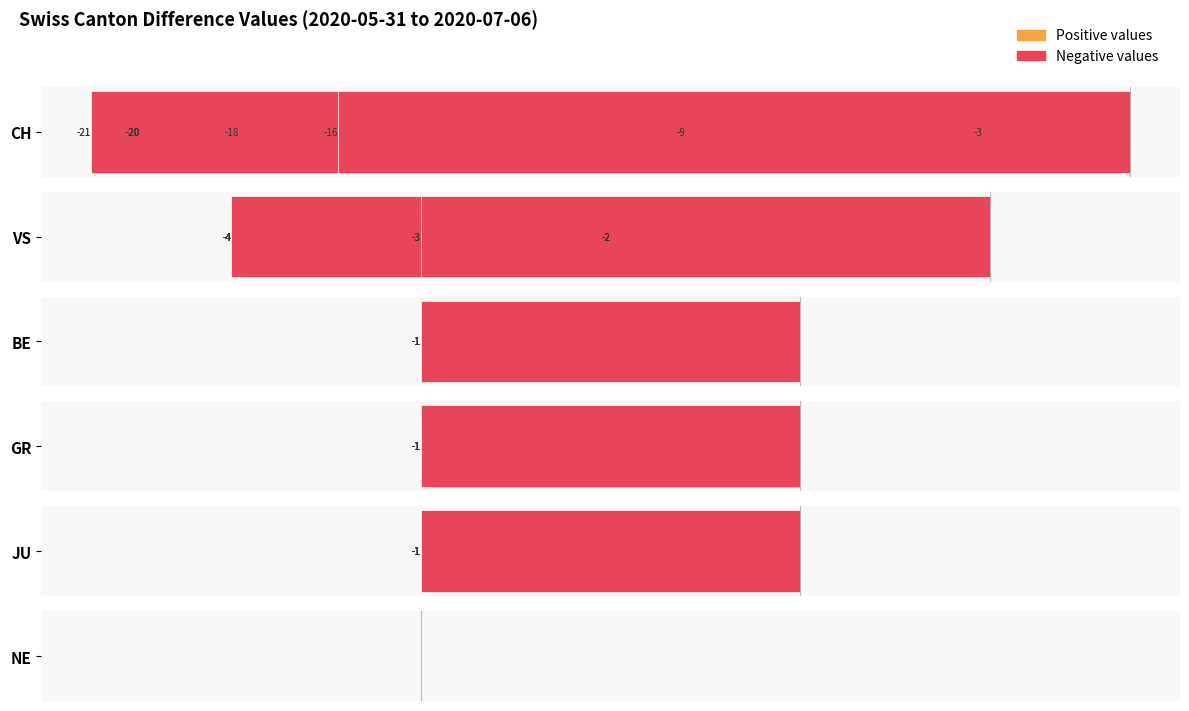

The NE series shows 0.8 at 3. True or false?

False